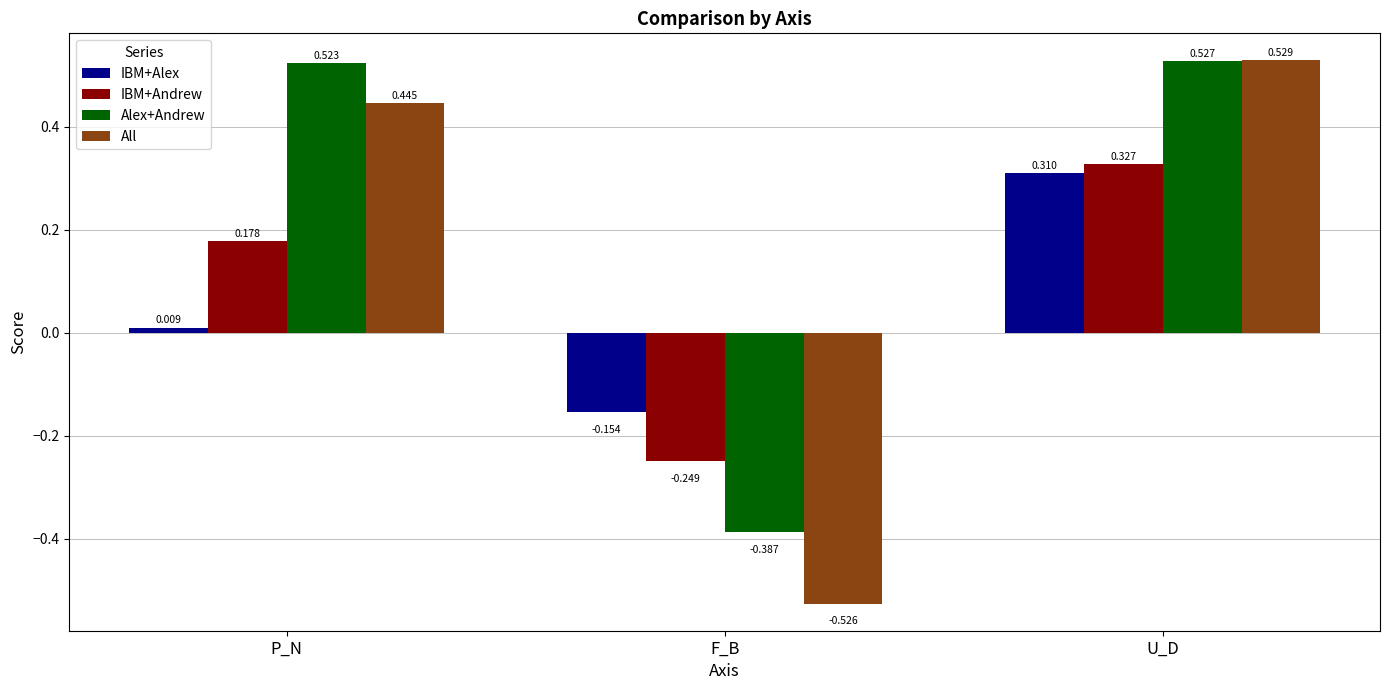

What is the label of the 1st bar from the right?

U_D